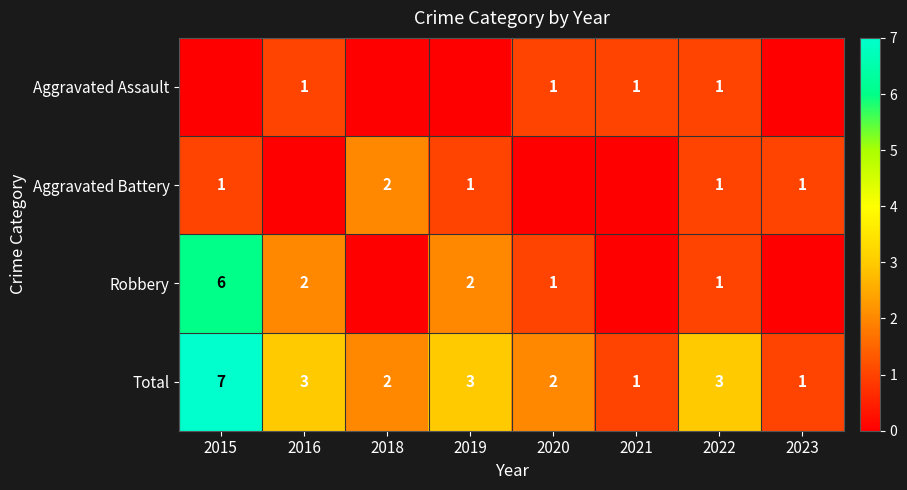

Count the Total values in the range 2 to 3.

5